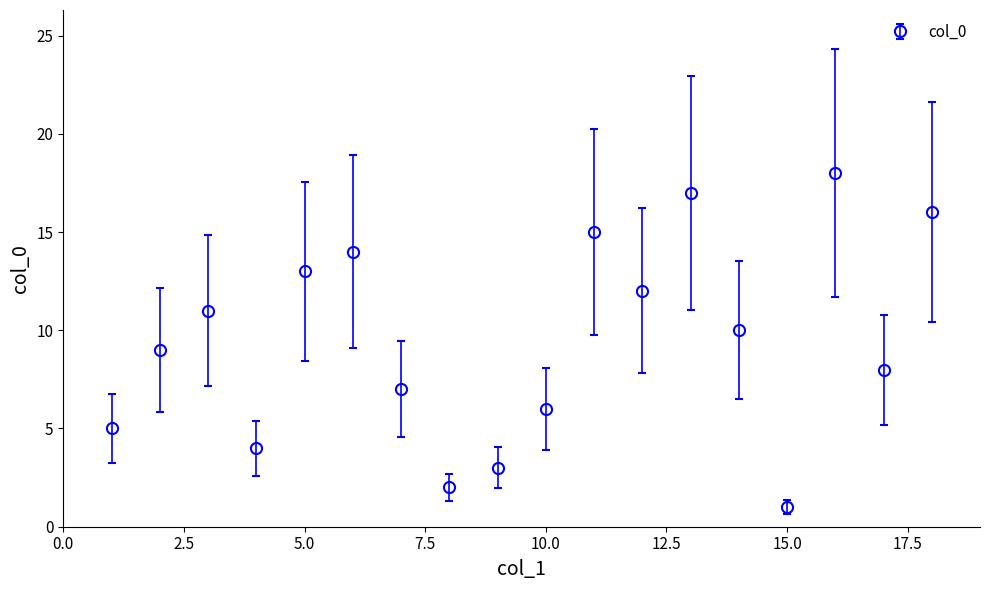

How many interior local peaks (higher than both neighbors) does the data have?

5